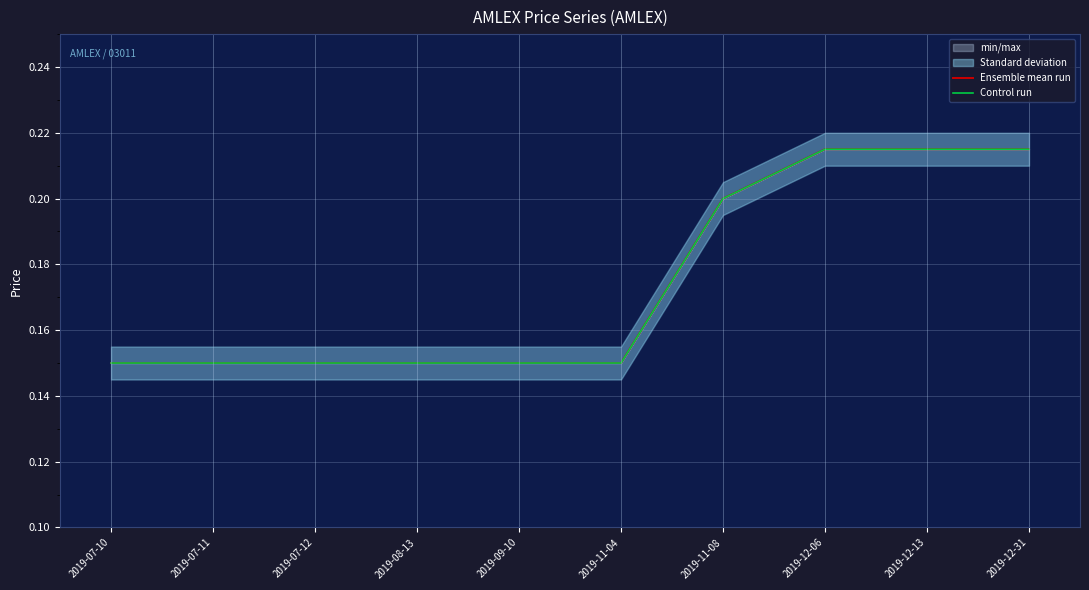

Reading left to right, transcribe all the data shown in this chart.

Ensemble mean run: 0.1	0.1	0.1	0.1	0.1	0.1	0.2	0.2	0.2	0.2
Control run: 0.1	0.1	0.1	0.1	0.1	0.1	0.2	0.2	0.2	0.2